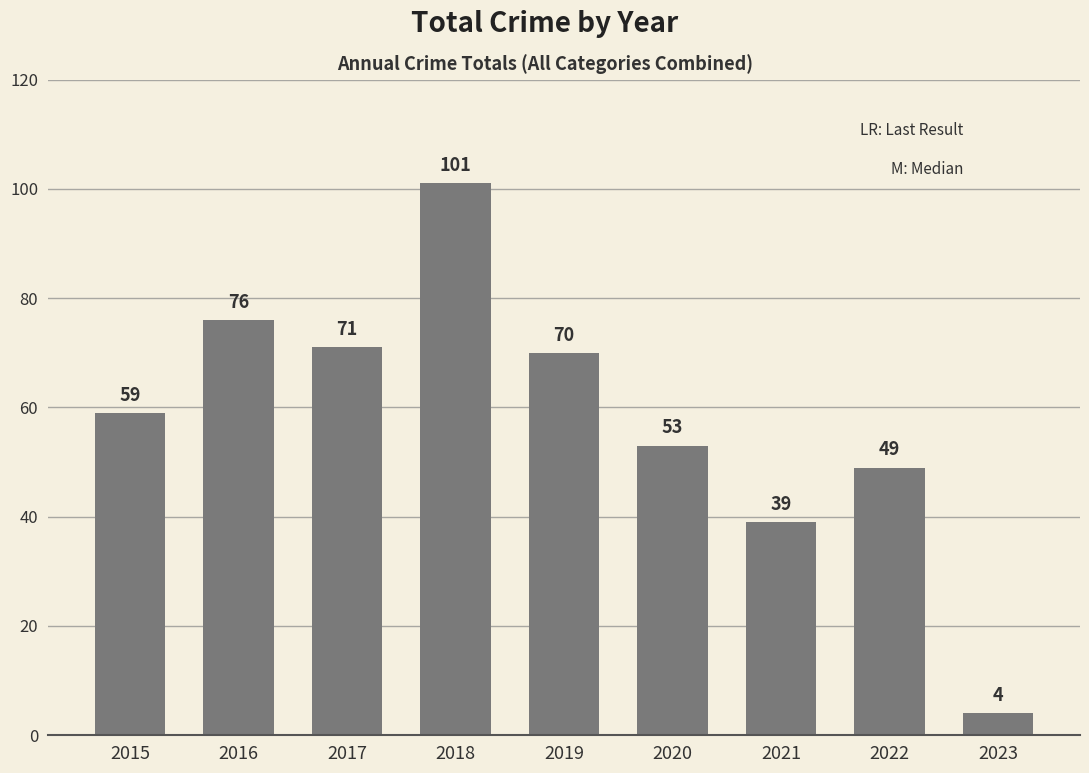

Reading left to right, list all the values displayed in this chart.

59	76	71	101	70	53	39	49	4